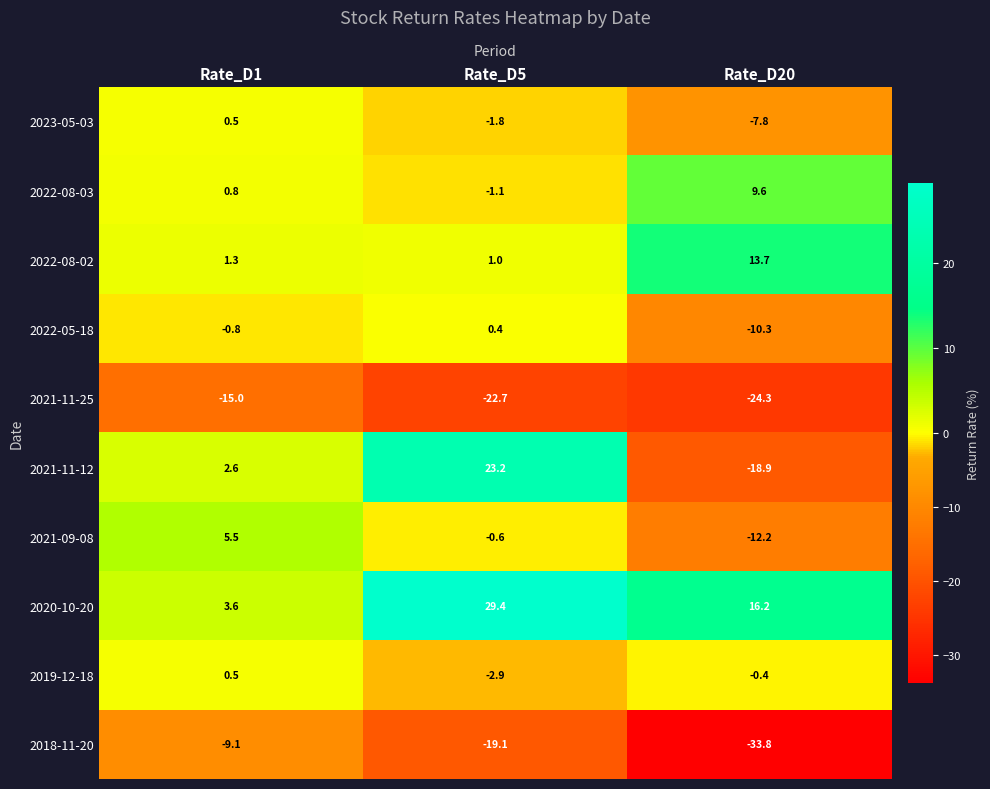

What is the difference between the 2018-11-20 values at Rate_D20 and Rate_D1?

24.7